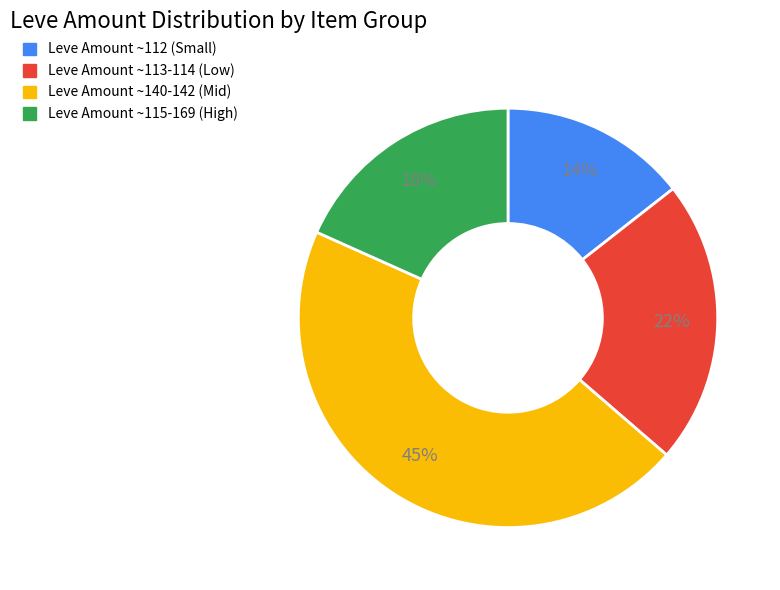

Which has a higher value, Leve Amount ~113-114 (Low) or Leve Amount ~140-142 (Mid)?

Leve Amount ~140-142 (Mid)